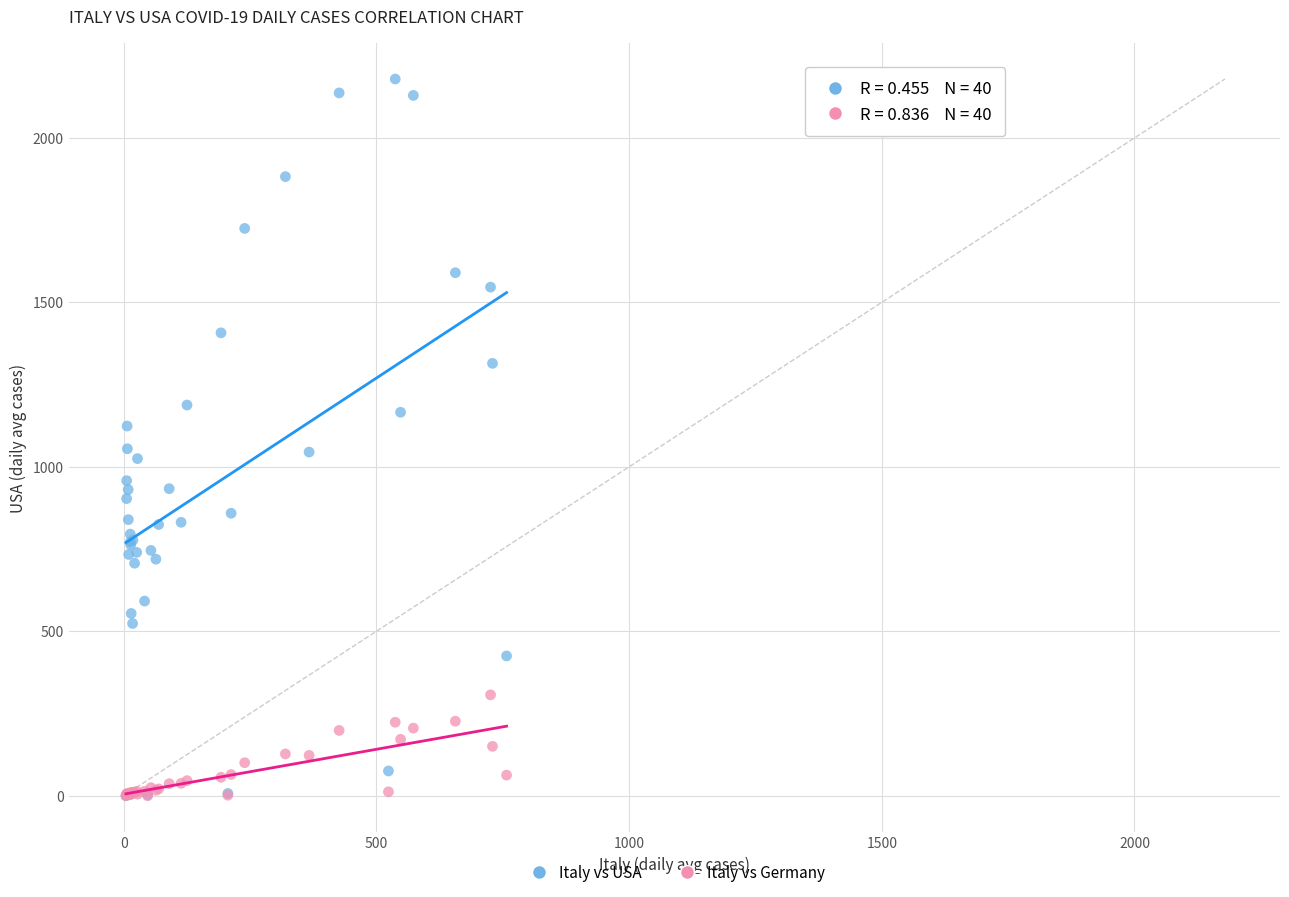

Which series reaches the maximum Y coordinate?

Italy vs USA